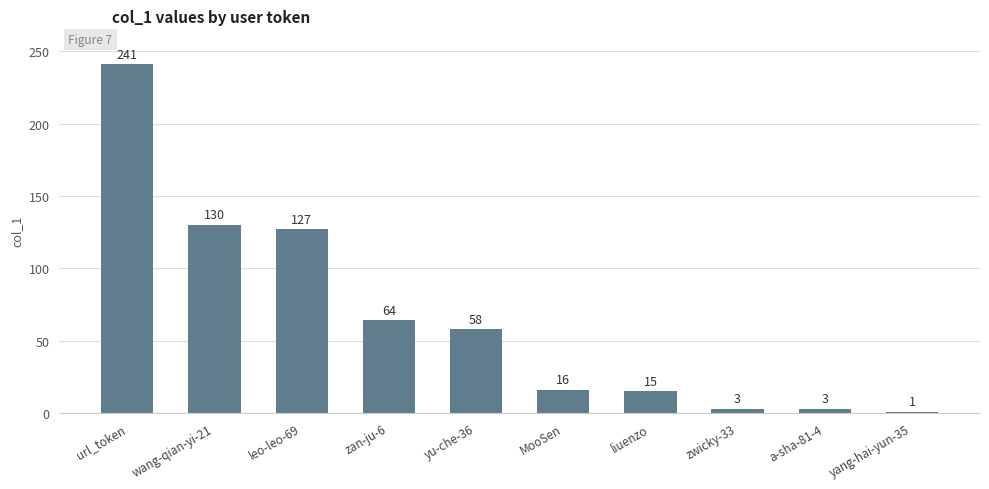

What is the change in value from wang-qian-yi-21 to liuenzo?

-115